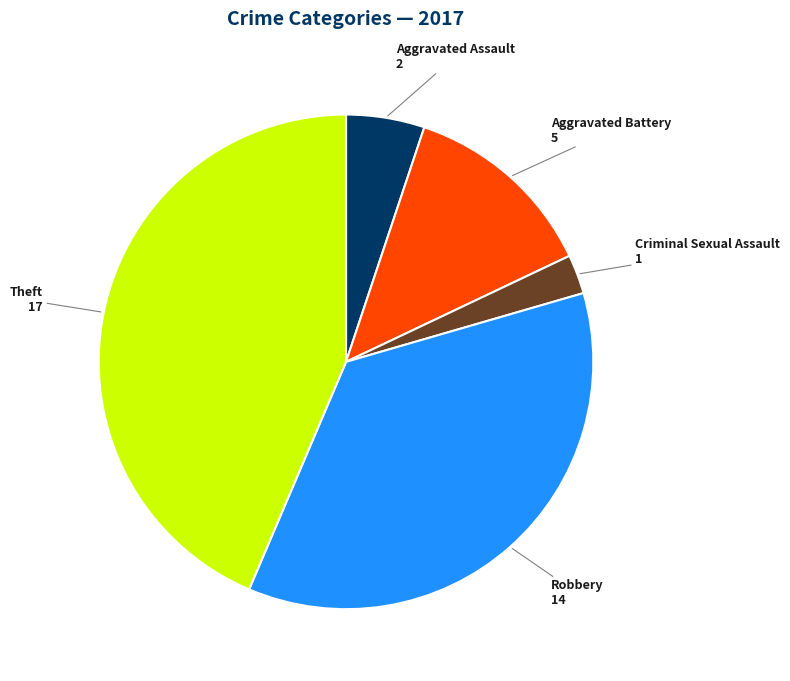

How many slices are in this pie chart?

5